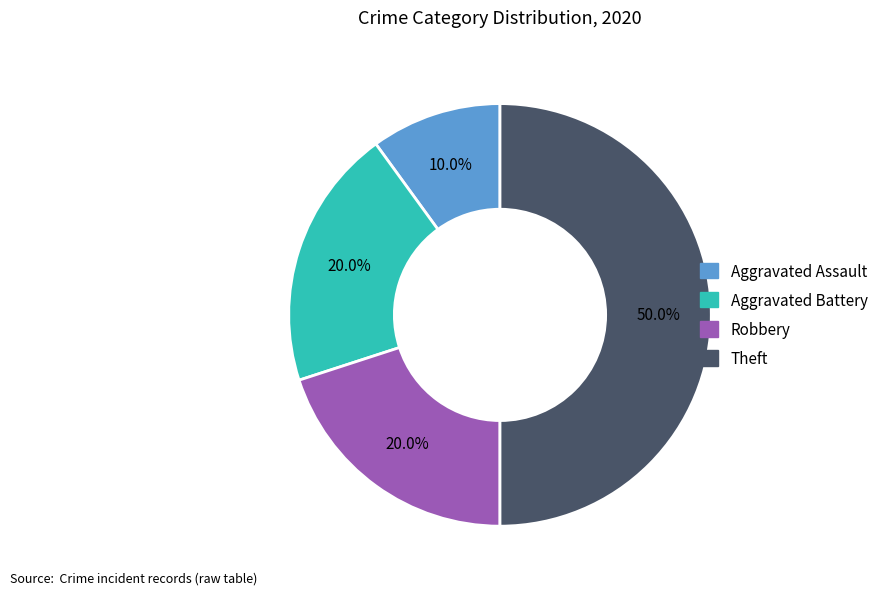

Does Robbery account for over 50% of the chart?

No